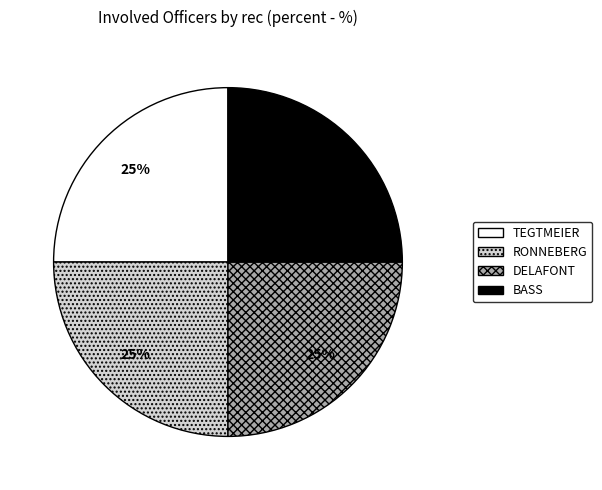

Does TEGTMEIER account for over 50% of the chart?

No